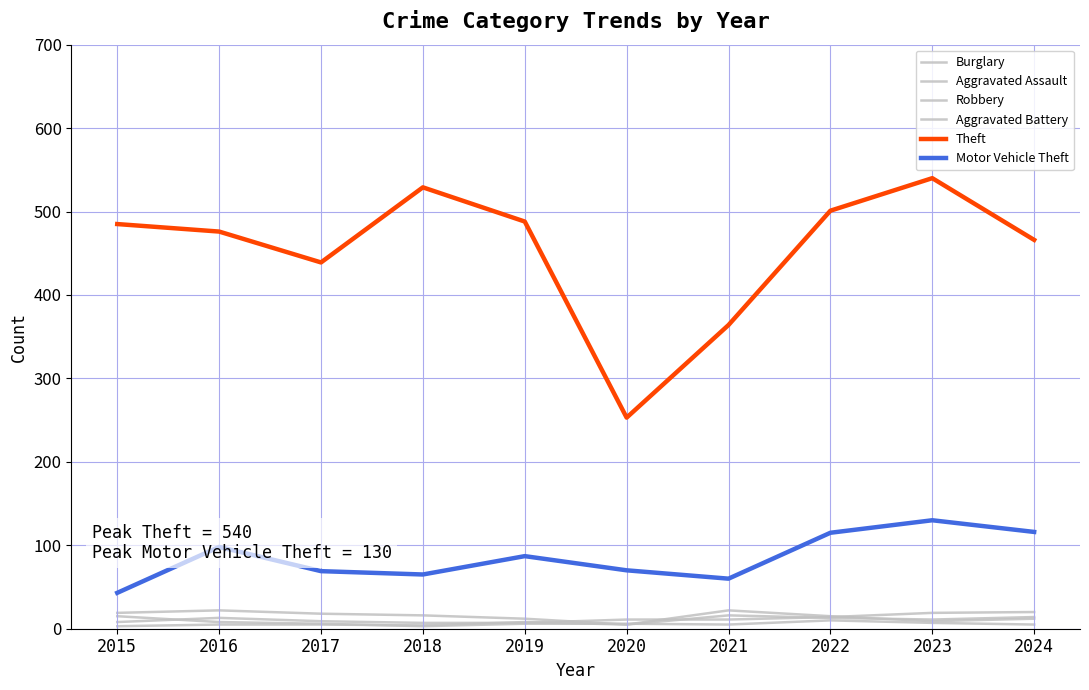

Does the chart have visible grid lines?

Yes